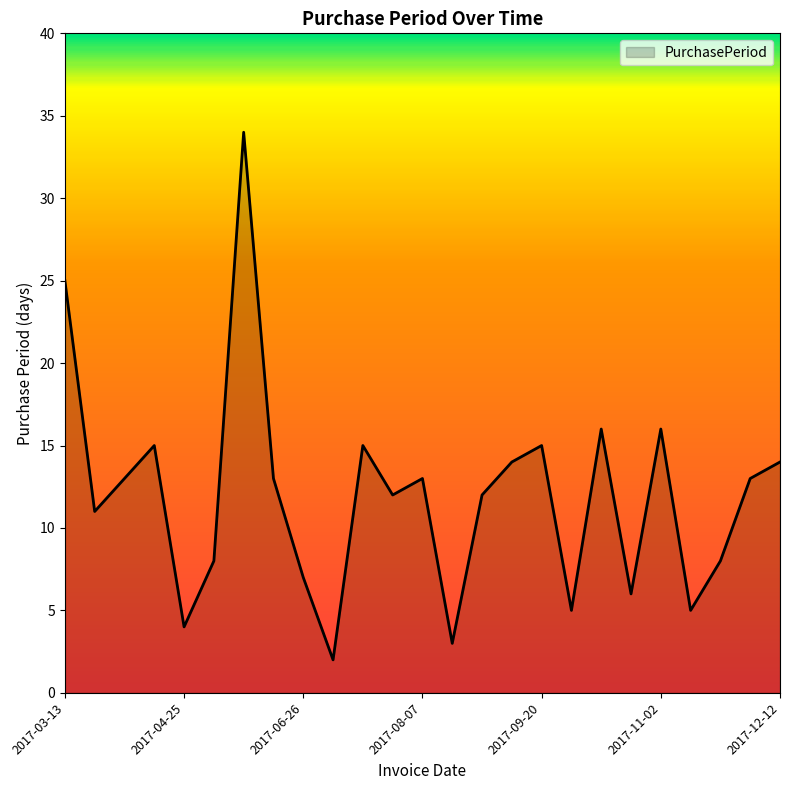

What is the difference between the maximum and minimum values?

32